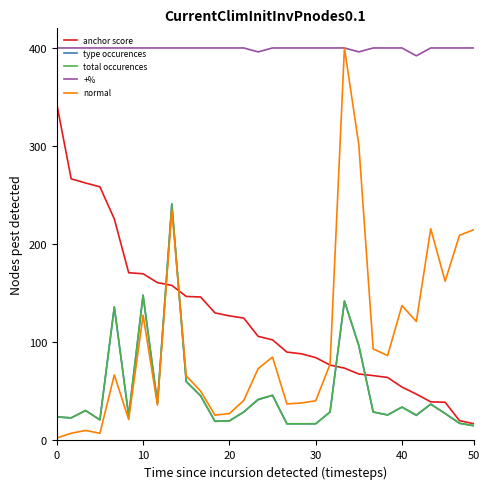

Which series has the largest range (max minus min)?

normal